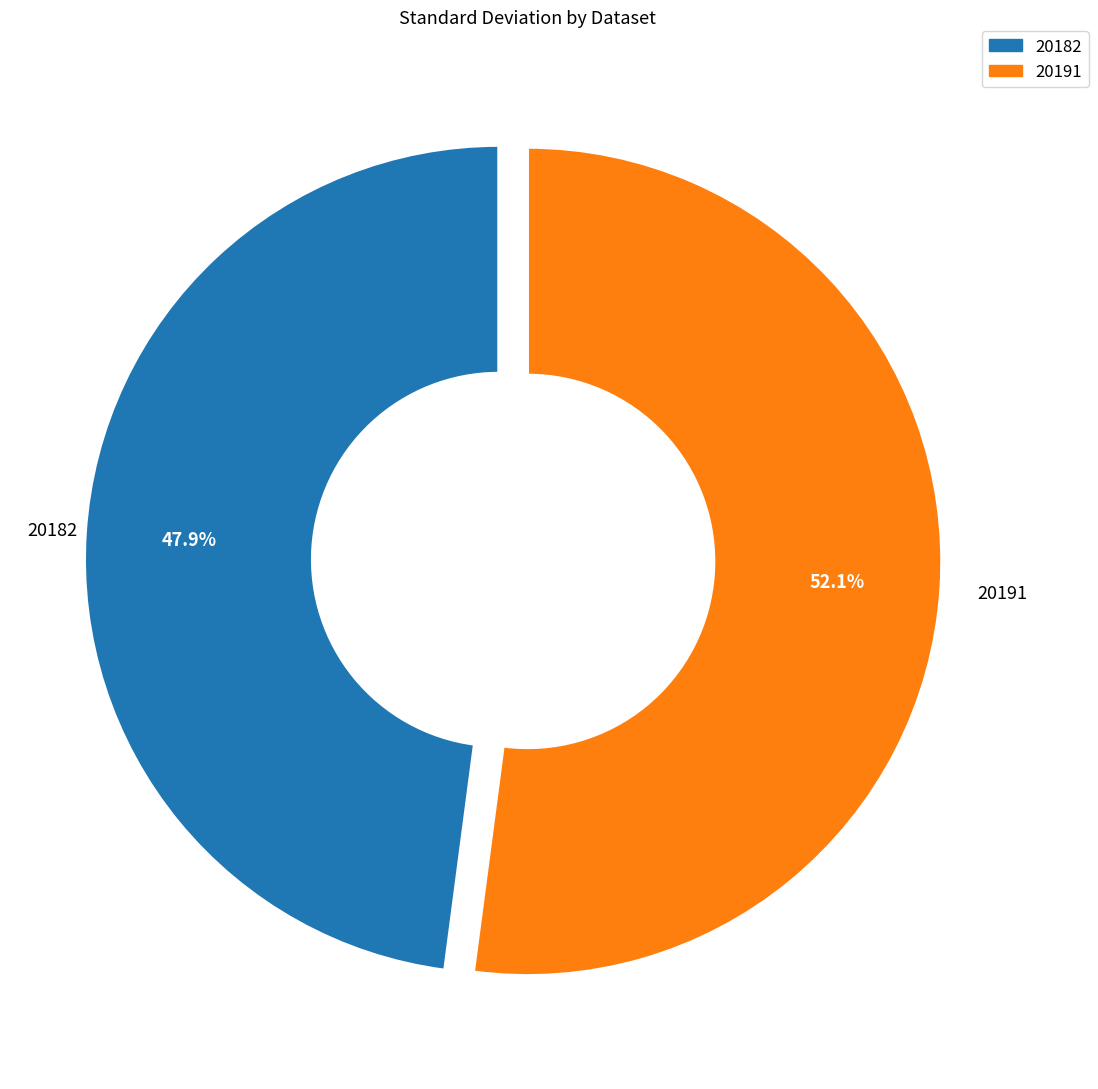

Which category accounts for the majority?

20191